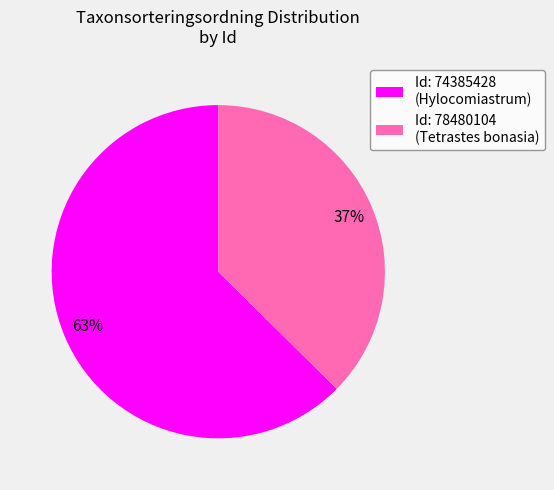

Combined, do Id: 74385428 (Hylocomiastrum) and Id: 78480104 (Tetrastes bonasia) account for over 50%?

Yes